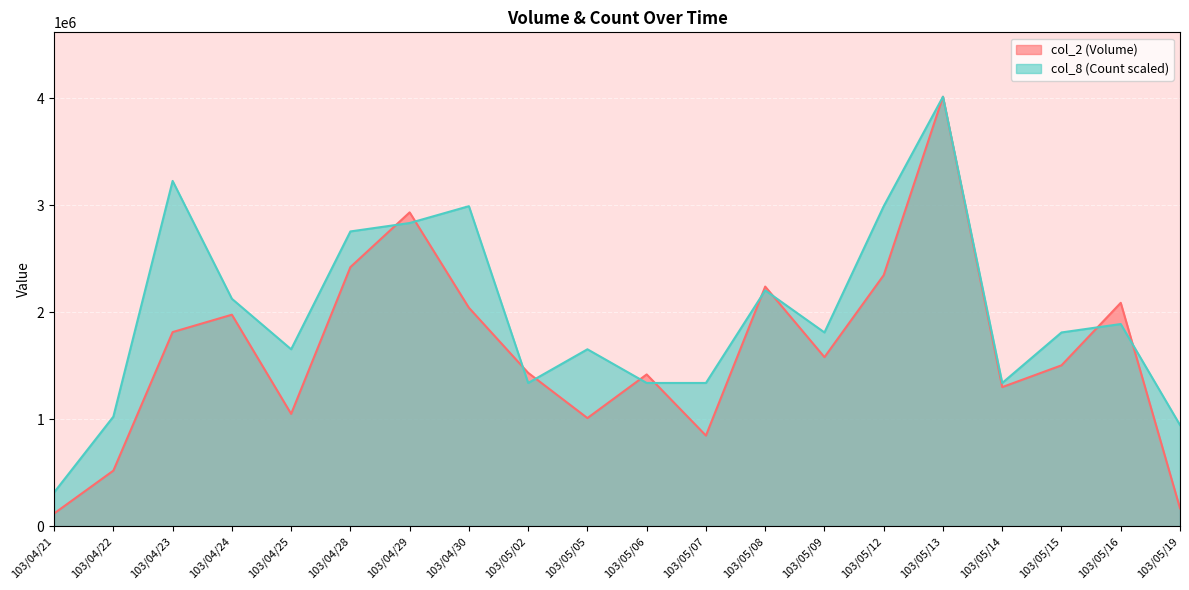

What is the value of the col_2 point at the 15th from the left?

2345350.0